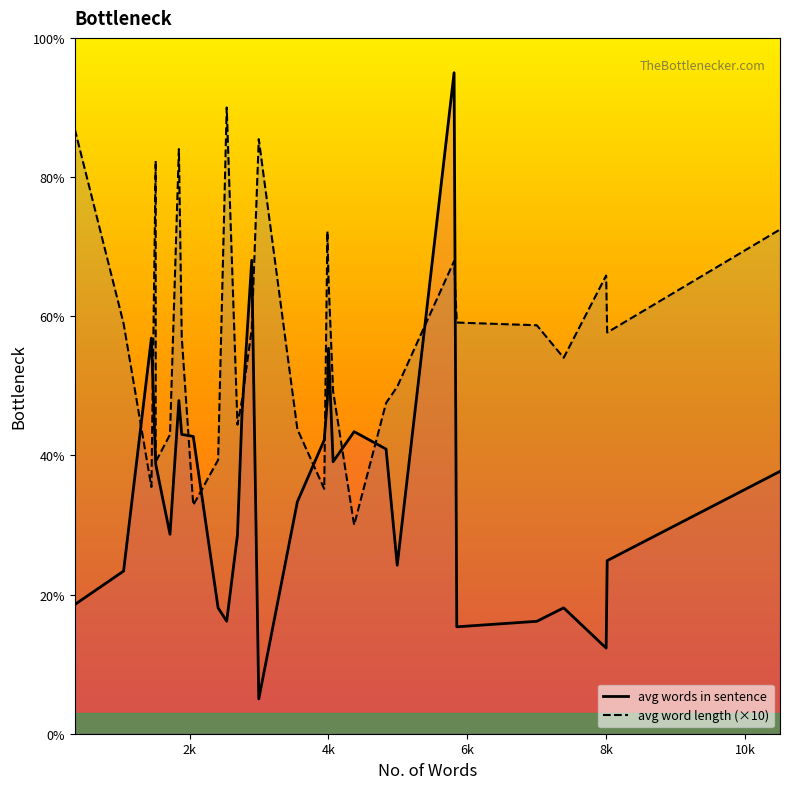

How many interior local peaks does the avg words in sentence series have?

7